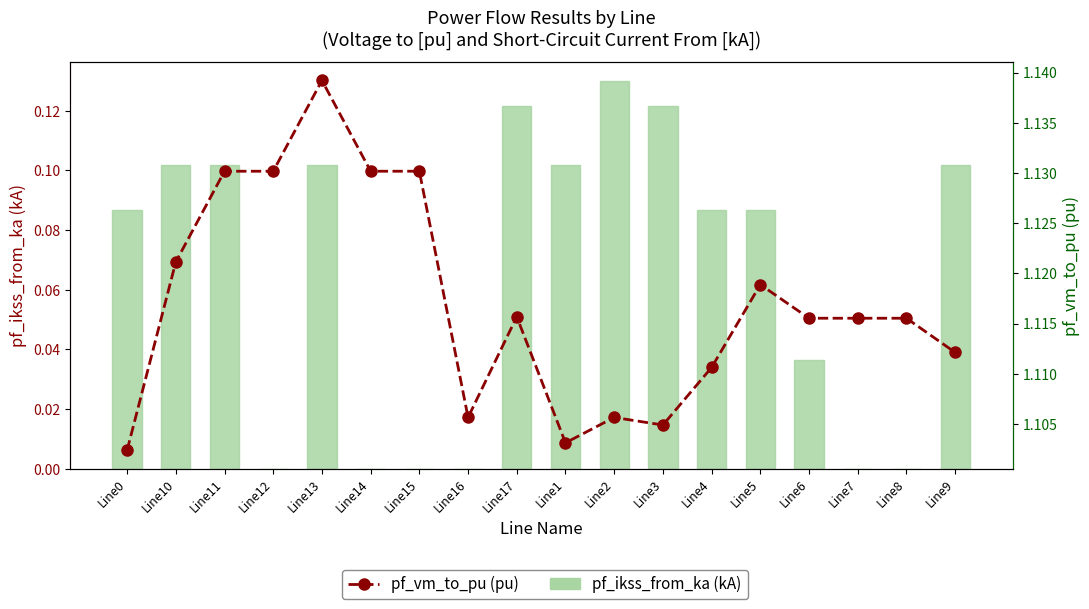

What is the greatest value displayed?

1.1